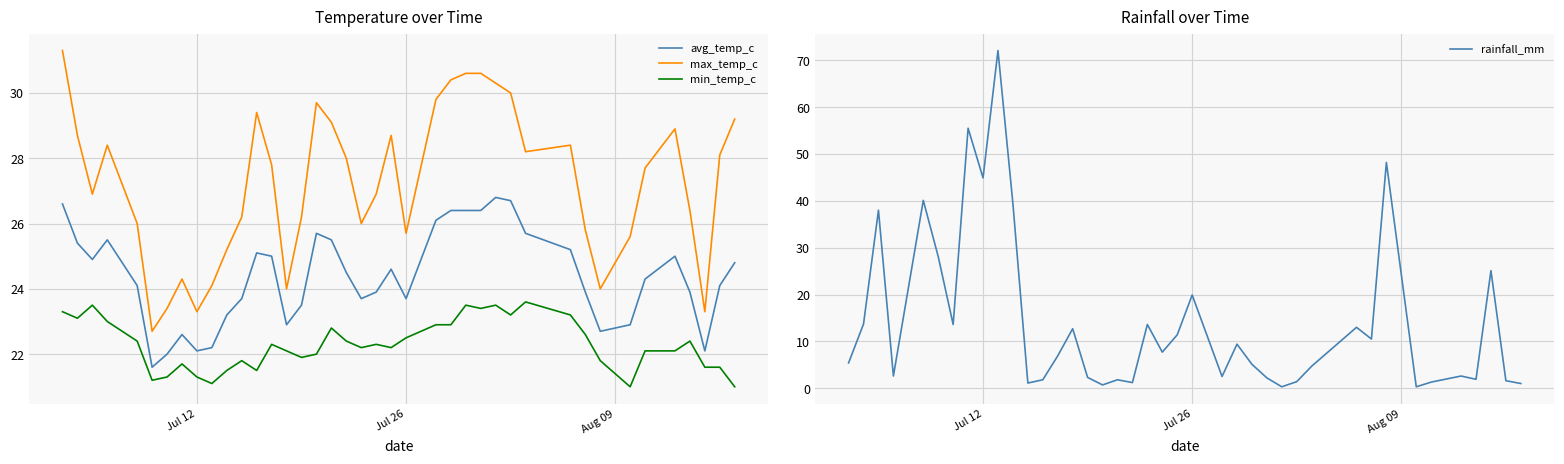

What is the average value of the min_temp_c series?

22.3